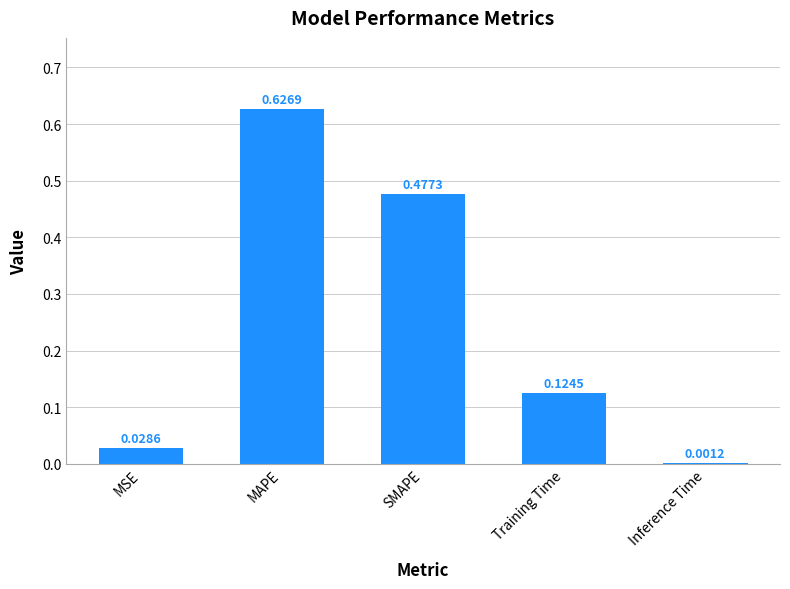

What is the sum of all values?

1.3